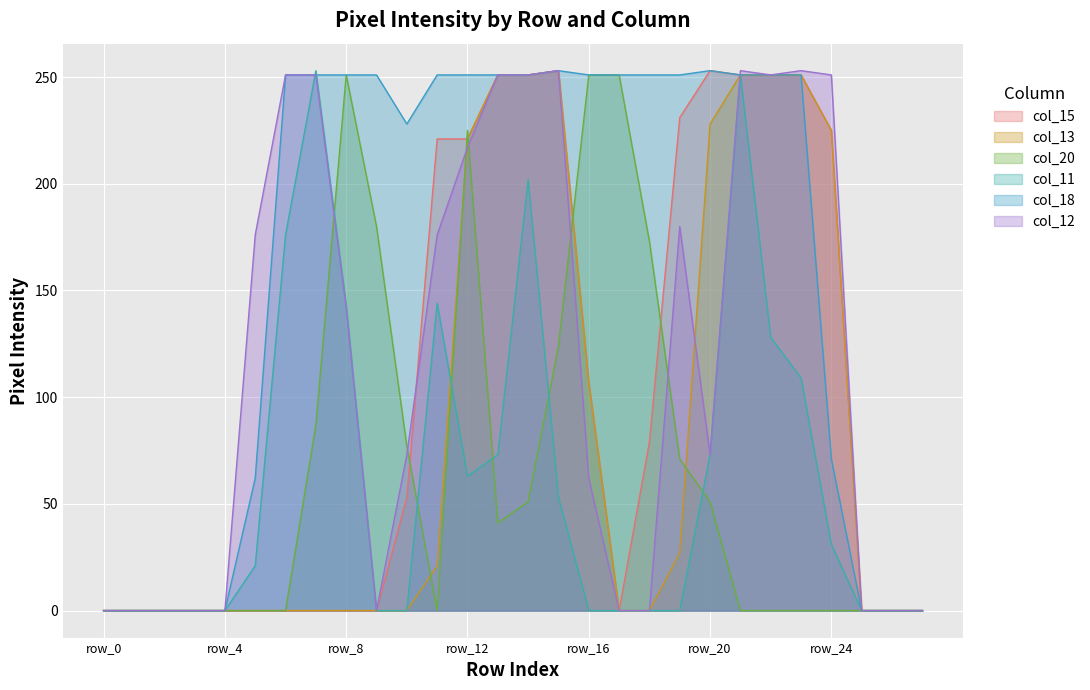

Reading left to right, extract all data points from this chart.

col_15: row_0=0	row_1=0	row_2=0	row_3=0	row_4=0	row_5=0	row_6=0	row_7=0	row_8=0	row_9=0	row_10=53	row_11=221	row_12=221	row_13=251	row_14=251	row_15=253	row_16=107	row_17=0	row_18=79	row_19=231	row_20=253	row_21=251	row_22=251	row_23=251	row_24=225	row_25=0	row_26=0	row_27=0
col_13: row_0=0	row_1=0	row_2=0	row_3=0	row_4=0	row_5=0	row_6=0	row_7=0	row_8=0	row_9=0	row_10=0	row_11=21	row_12=221	row_13=251	row_14=251	row_15=253	row_16=107	row_17=0	row_18=0	row_19=27	row_20=228	row_21=251	row_22=251	row_23=251	row_24=225	row_25=0	row_26=0	row_27=0
col_20: row_0=0	row_1=0	row_2=0	row_3=0	row_4=0	row_5=0	row_6=0	row_7=87	row_8=251	row_9=180	row_10=77	row_11=0	row_12=225	row_13=41	row_14=51	row_15=124	row_16=251	row_17=251	row_18=173	row_19=71	row_20=51	row_21=0	row_22=0	row_23=0	row_24=0	row_25=0	row_26=0	row_27=0
col_11: row_0=0	row_1=0	row_2=0	row_3=0	row_4=0	row_5=21	row_6=176	row_7=253	row_8=143	row_9=0	row_10=0	row_11=144	row_12=63	row_13=73	row_14=202	row_15=53	row_16=0	row_17=0	row_18=0	row_19=0	row_20=73	row_21=251	row_22=128	row_23=109	row_24=31	row_25=0	row_26=0	row_27=0
col_18: row_0=0	row_1=0	row_2=0	row_3=0	row_4=0	row_5=62	row_6=251	row_7=251	row_8=251	row_9=251	row_10=228	row_11=251	row_12=251	row_13=251	row_14=251	row_15=253	row_16=251	row_17=251	row_18=251	row_19=251	row_20=253	row_21=251	row_22=251	row_23=251	row_24=71	row_25=0	row_26=0	row_27=0
col_12: row_0=0	row_1=0	row_2=0	row_3=0	row_4=0	row_5=176	row_6=251	row_7=251	row_8=142	row_9=0	row_10=73	row_11=176	row_12=217	row_13=251	row_14=251	row_15=253	row_16=62	row_17=0	row_18=0	row_19=180	row_20=73	row_21=253	row_22=251	row_23=253	row_24=251	row_25=0	row_26=0	row_27=0